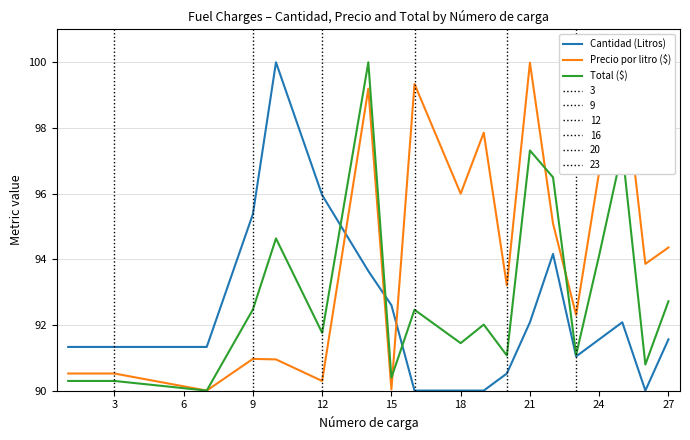

True or false: Total ($) and Precio por litro ($) intersect in this chart.

True